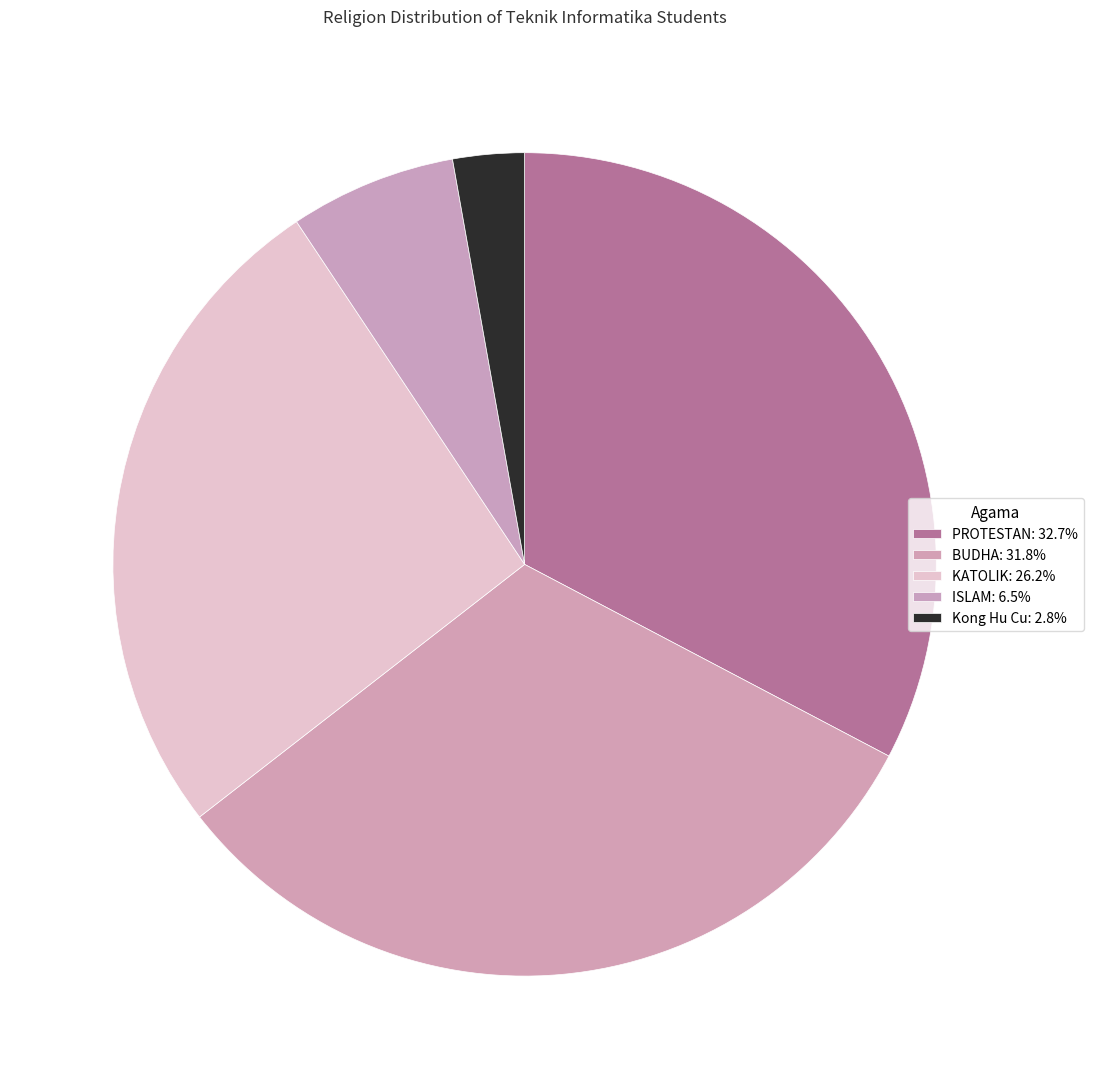

What is the largest slice in the pie chart?

PROTESTAN